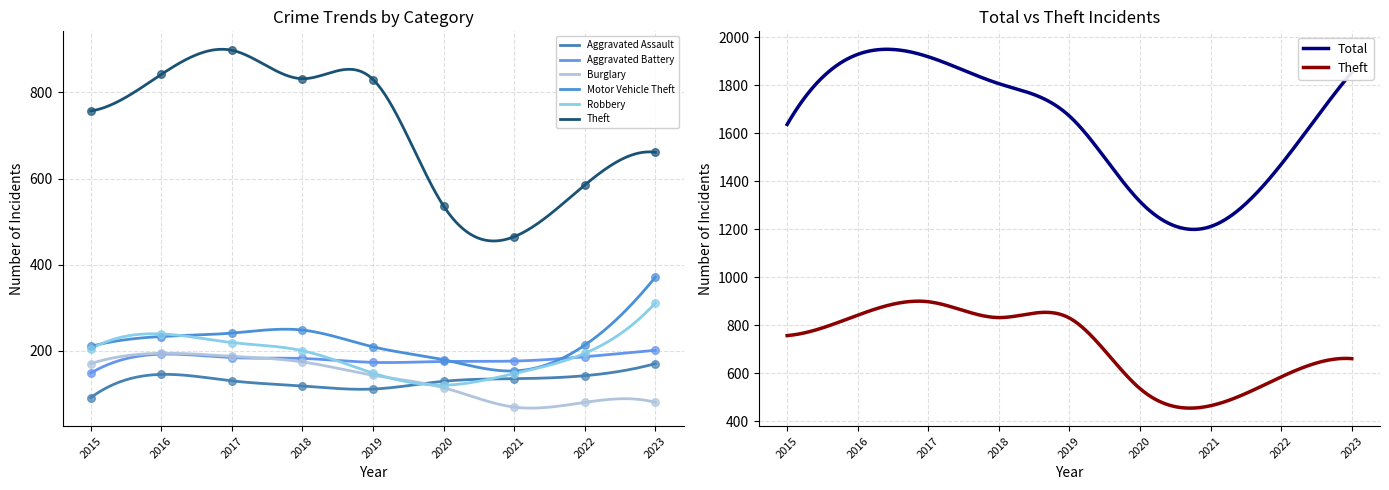

Which series has the largest total across all categories?

Theft